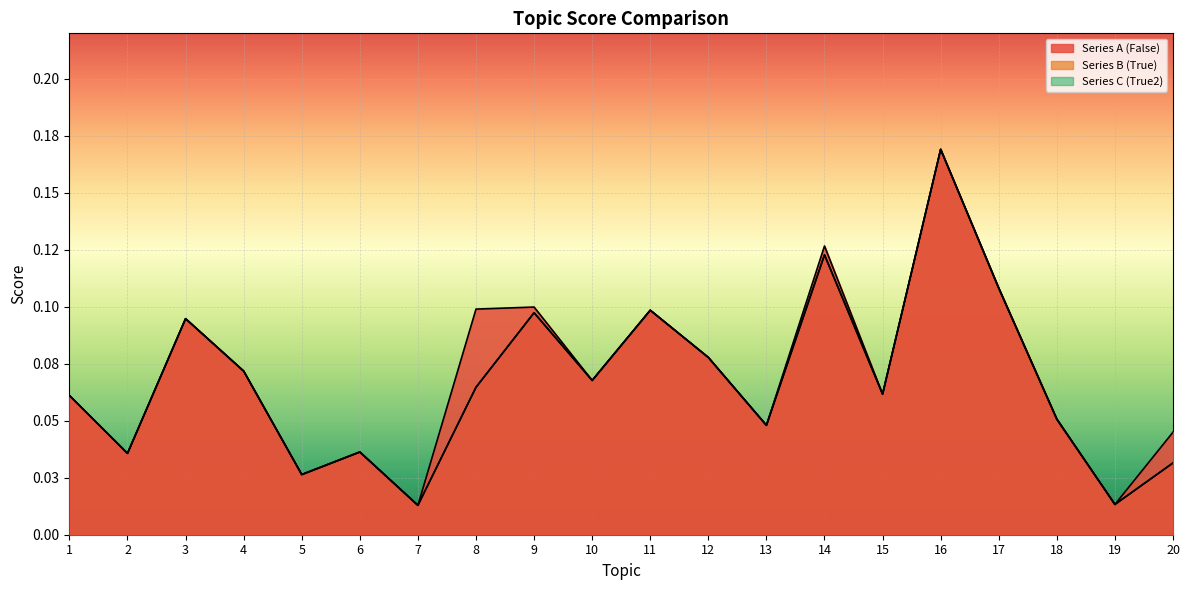

Reading left to right, transcribe all the data shown in this chart.

Series A (False): 1=0.1	2=0.0	3=0.1	4=0.1	5=0.0	6=0.0	7=0.0	8=0.1	9=0.1	10=0.1	11=0.1	12=0.1	13=0.0	14=0.1	15=0.1	16=0.2	17=0.1	18=0.1	19=0.0	20=0.0
Series B (True): 1=0.1	2=0.0	3=0.1	4=0.1	5=0.0	6=0.0	7=0.0	8=0.1	9=0.1	10=0.1	11=0.1	12=0.1	13=0.0	14=0.1	15=0.1	16=0.2	17=0.1	18=0.1	19=0.0	20=0.0
Series C (True2): 1=0.1	2=0.0	3=0.1	4=0.1	5=0.0	6=0.0	7=0.0	8=0.1	9=0.1	10=0.1	11=0.1	12=0.1	13=0.0	14=0.1	15=0.1	16=0.2	17=0.1	18=0.1	19=0.0	20=0.0